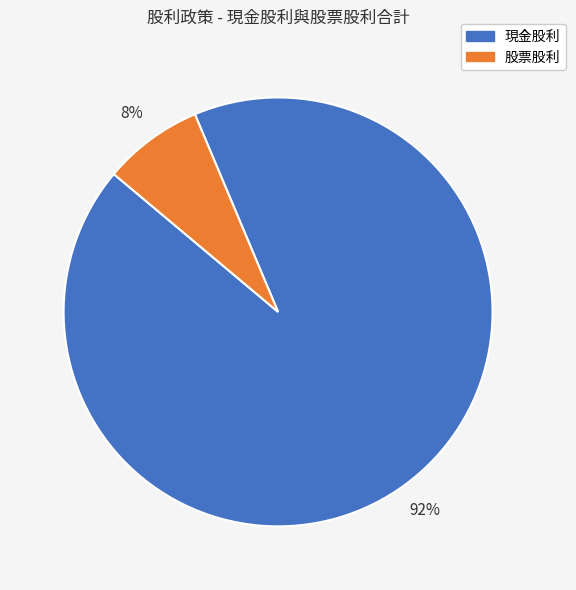

To the nearest percent, what portion does 股票股利 represent?

8%